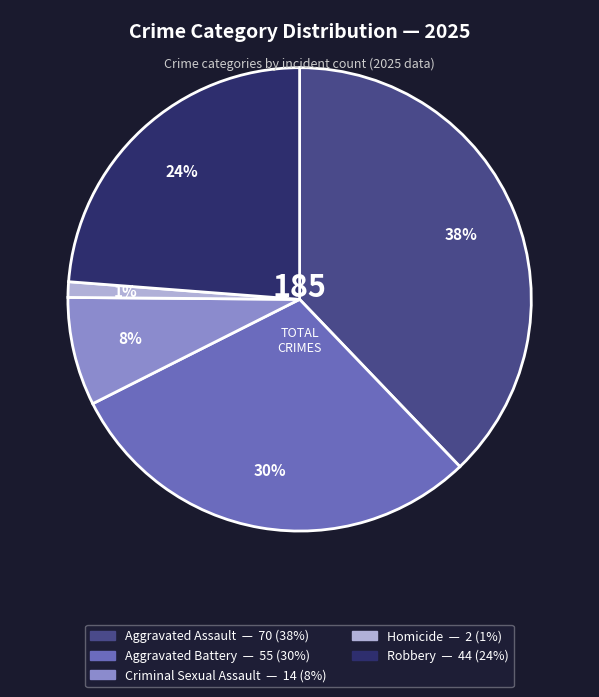

Do Homicide and Aggravated Assault together represent more than half of the pie?

No